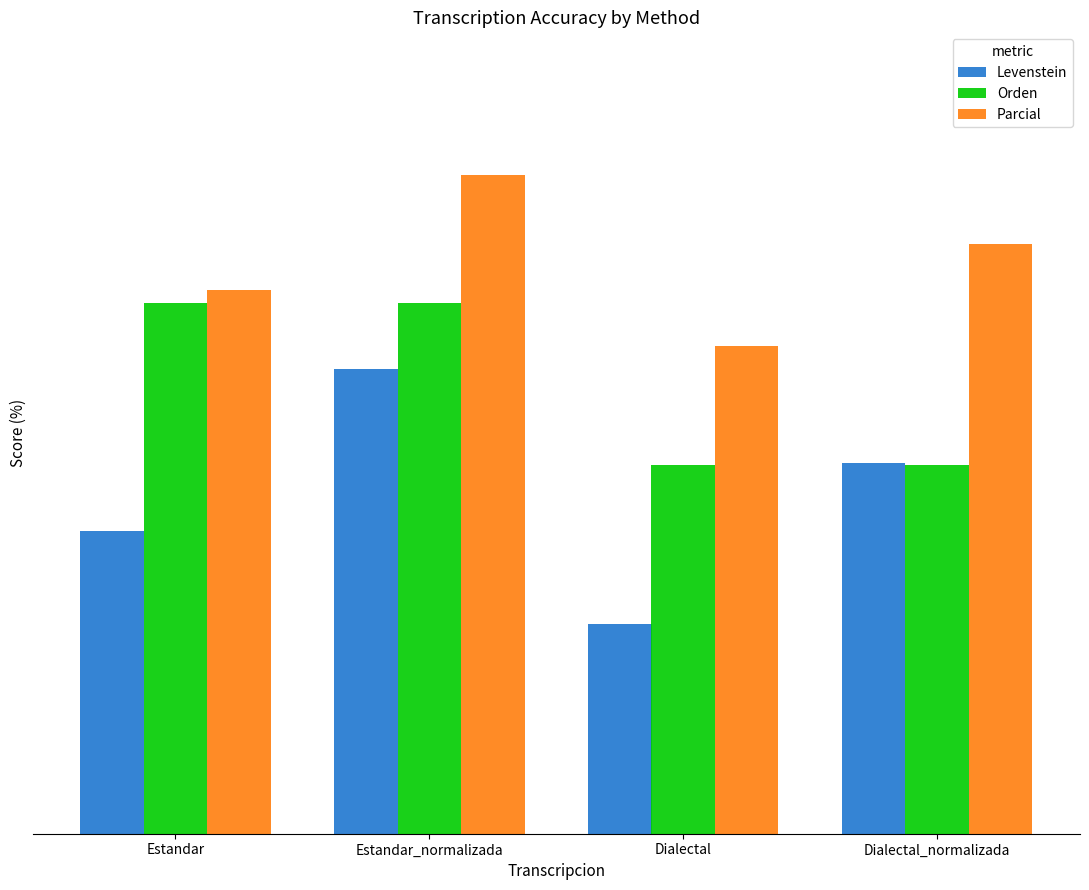

What are all the series names shown in the legend?

Levenstein, Orden, Parcial